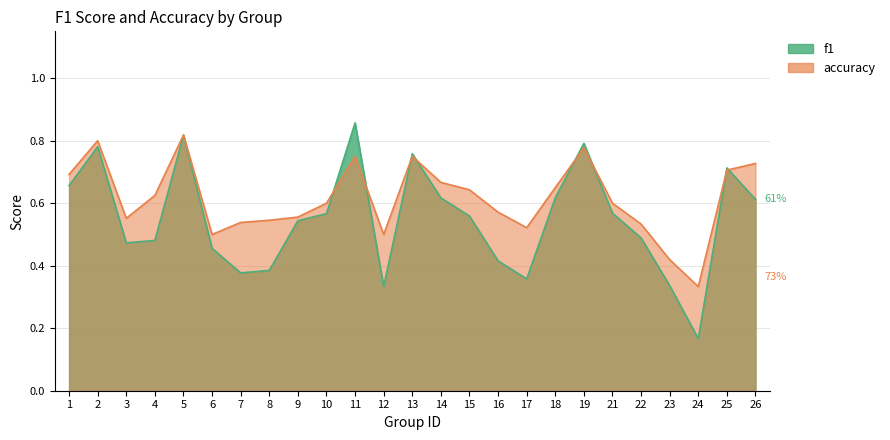

Where is the first local maximum for accuracy?

2